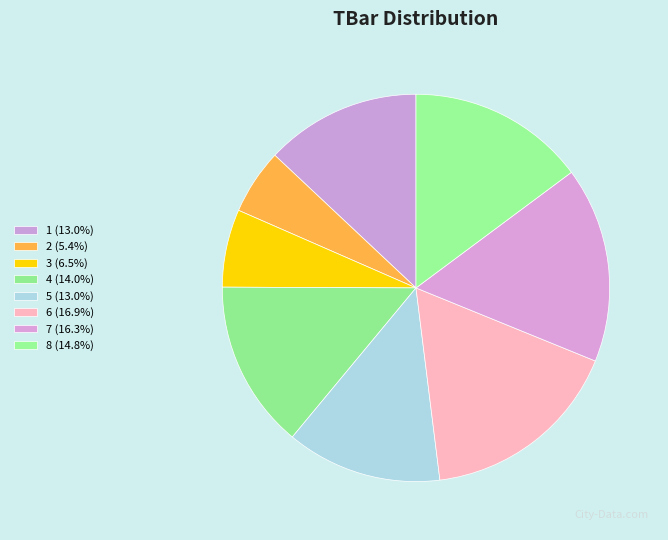

Is there any slice that represents more than half of the pie?

No